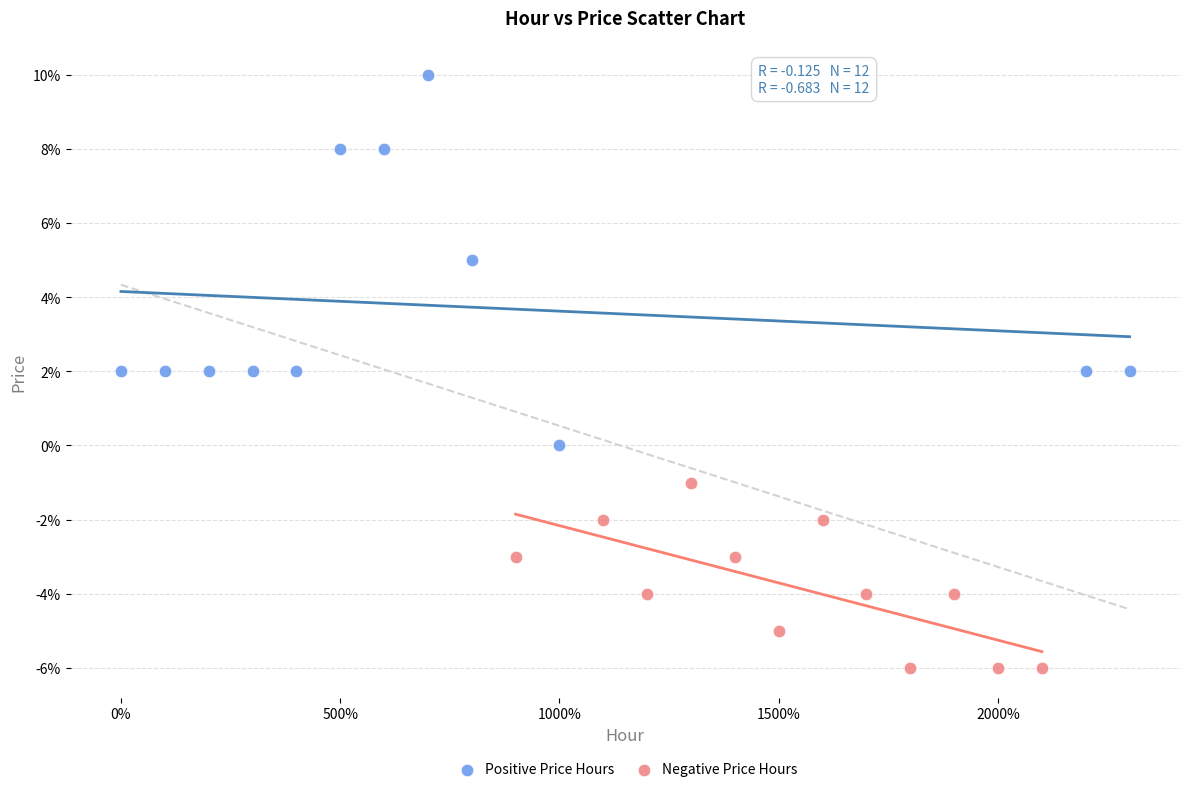

What are all the series names shown in the legend?

Positive Price Hours, Negative Price Hours